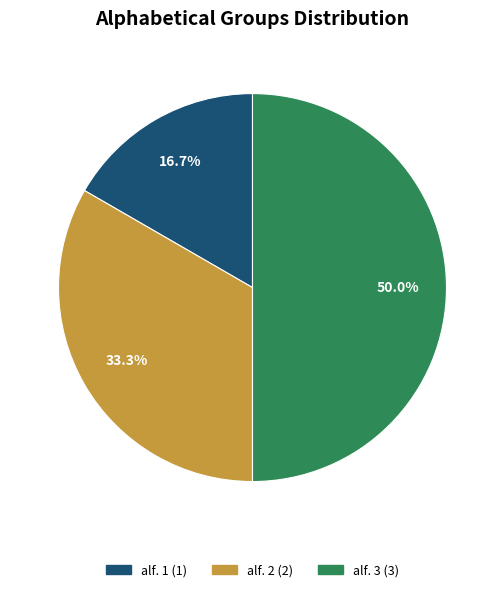

To the nearest percent, what is the average slice percentage?

33%